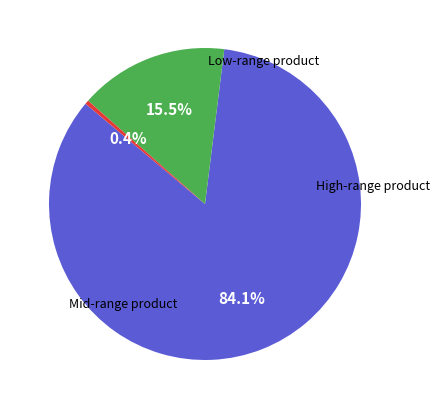

Is there any slice that represents more than half of the pie?

Yes